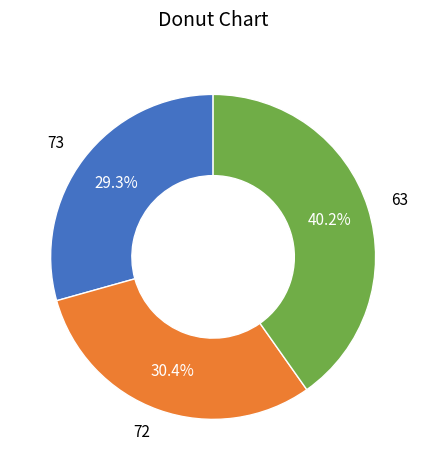

Does 73 account for over 50% of the chart?

No